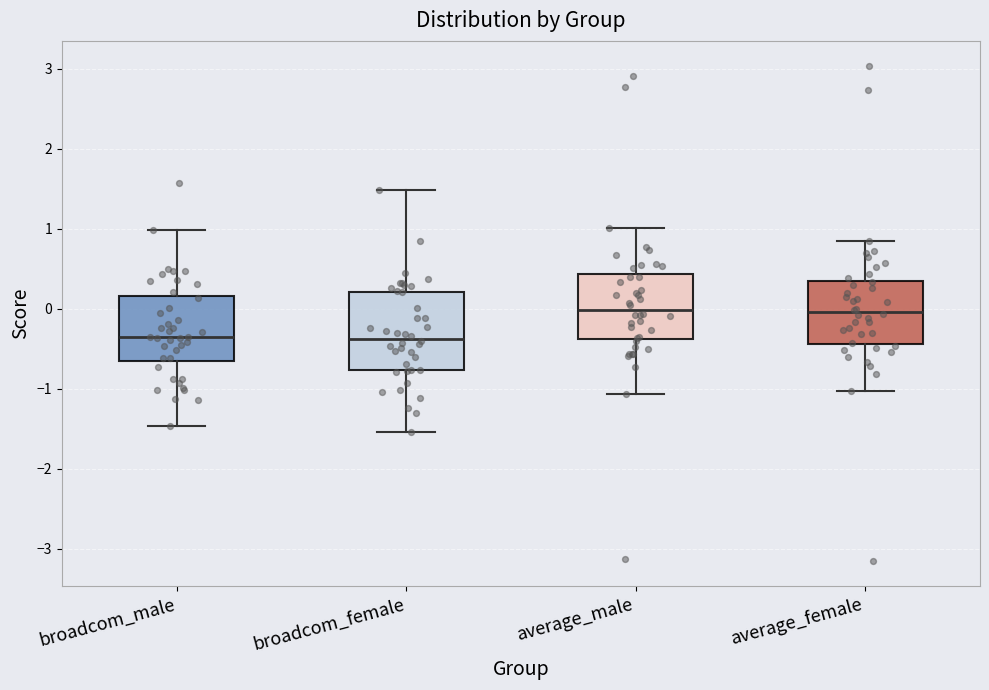

Where is the upper edge of the box for average_male on the y-axis? The values are not printed on the chart, so give them approximately, as read against the axis.

0.4